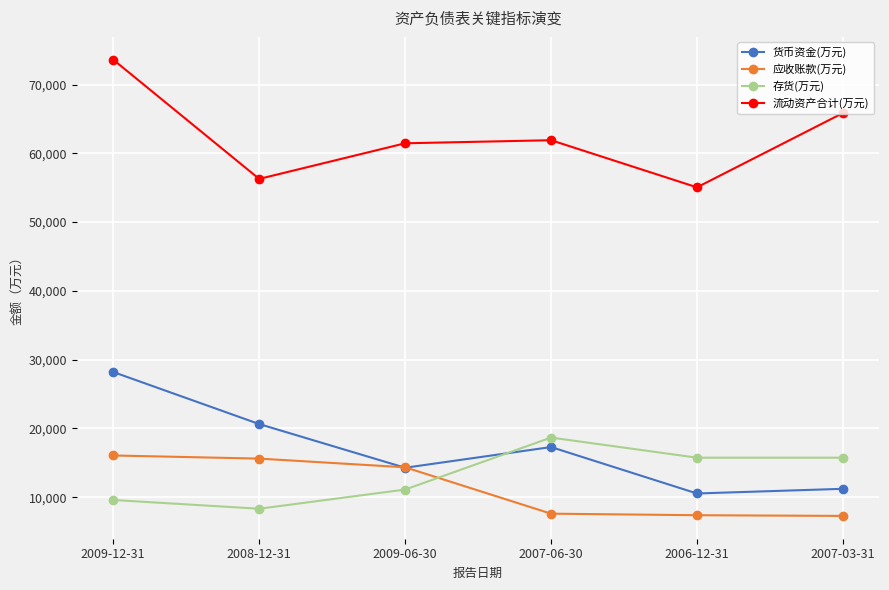

True or false: 存货(万元) has more than 0 interior local peaks.

True